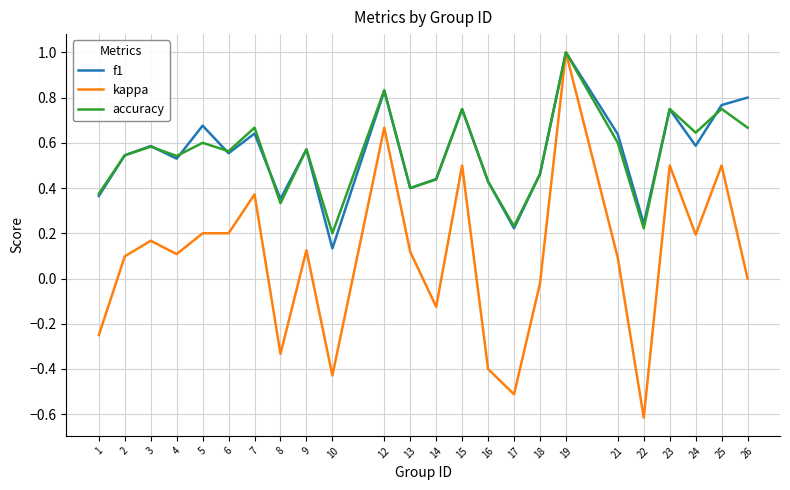

Is the value of kappa at 17 greater than the value of f1 at 1?

No